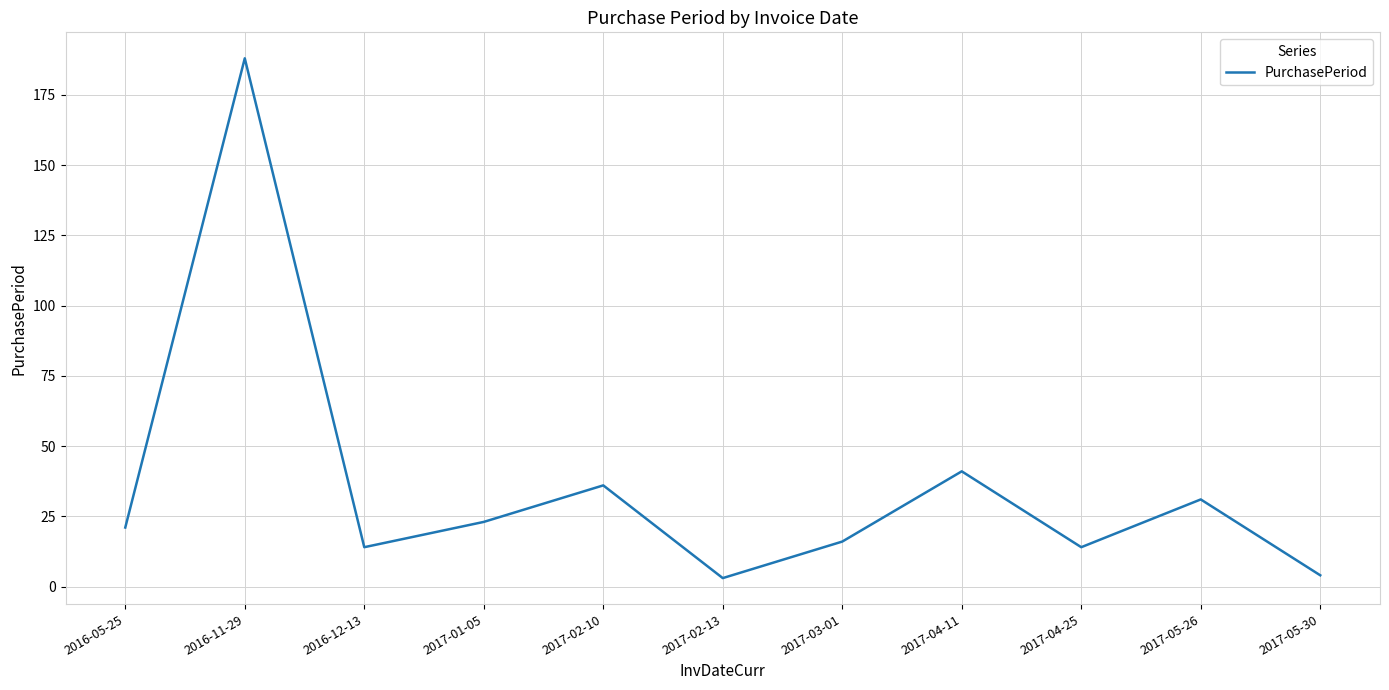

Reading right to left, extract all data points from this chart.

4	31	14	41	16	3	36	23	14	188	21